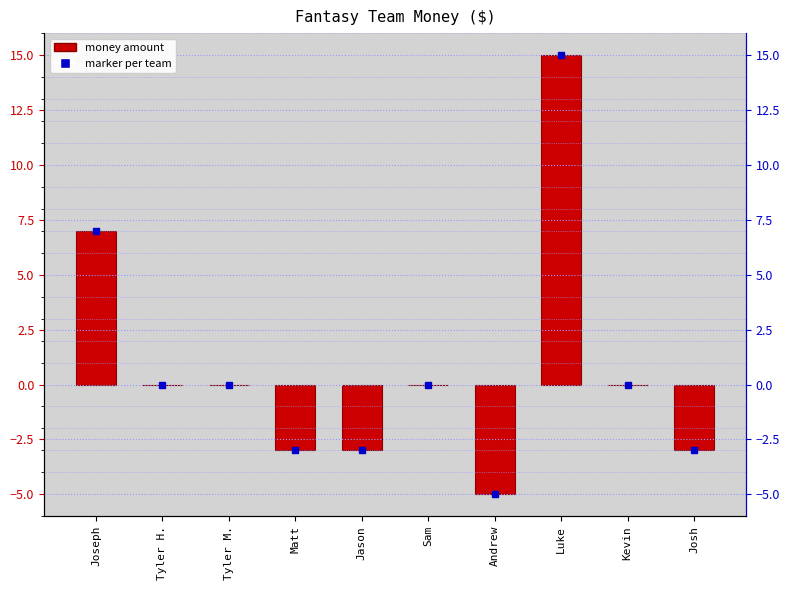

Which category has the lowest value across all series?

Andrew